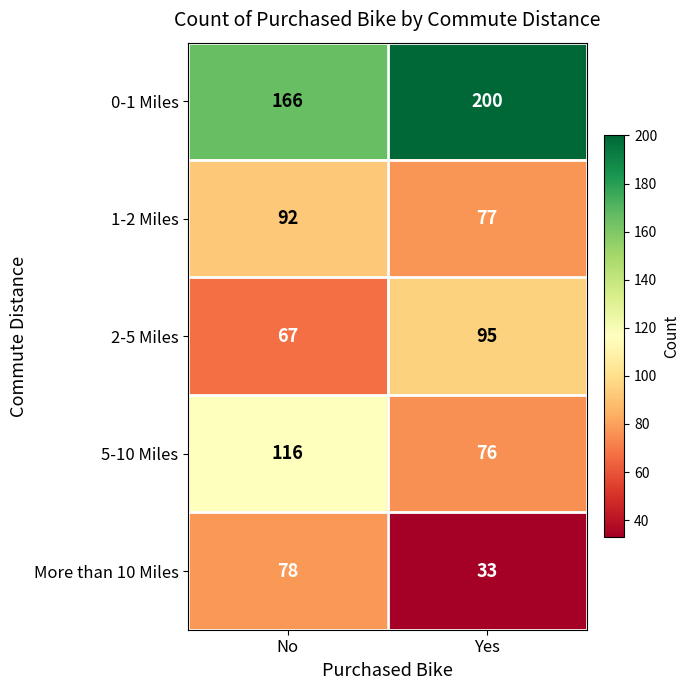

What is the total value across all series at Yes?

481